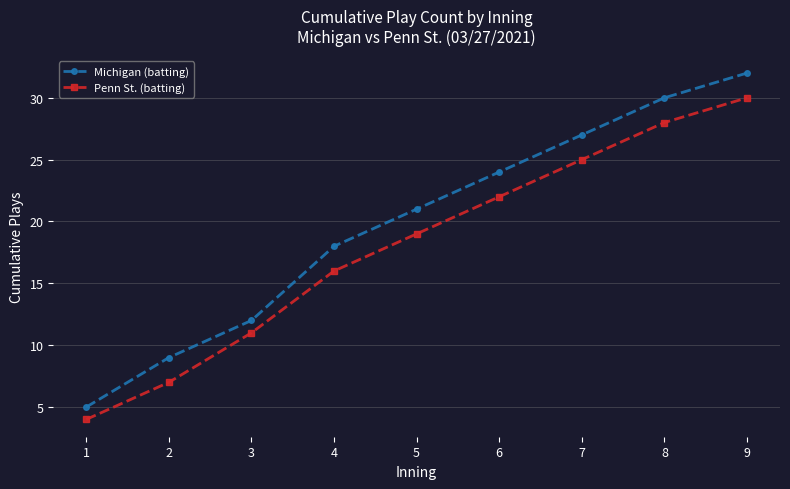

True or false: Penn St. (batting) has more than 0 interior local peaks.

False